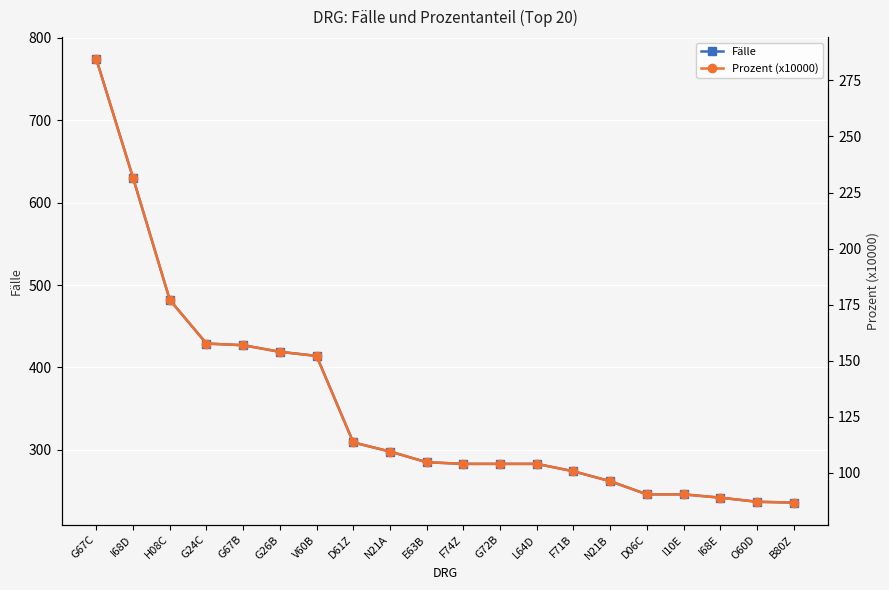

What is the highest value of the Fälle series?

774